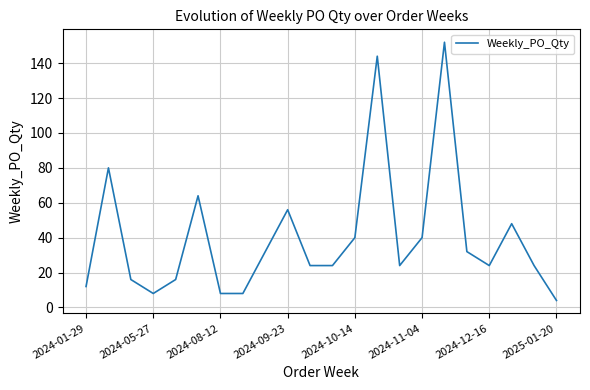

What is the maximum value shown in the chart?

152